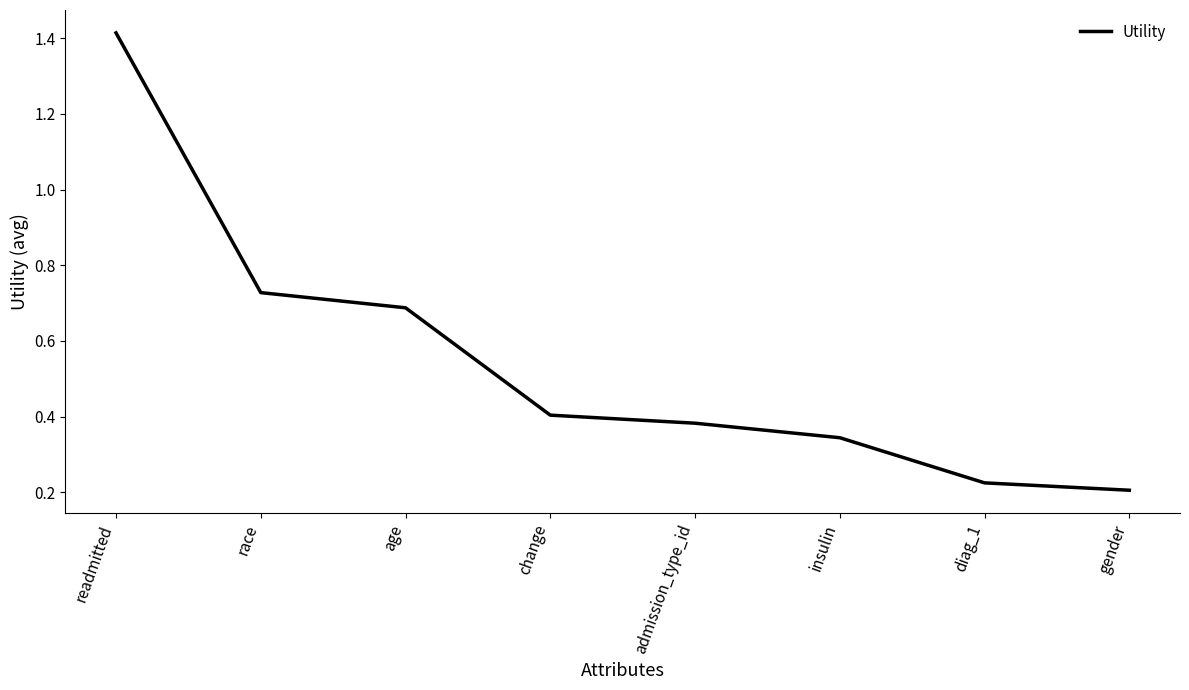

What is the sum of all values?

4.4